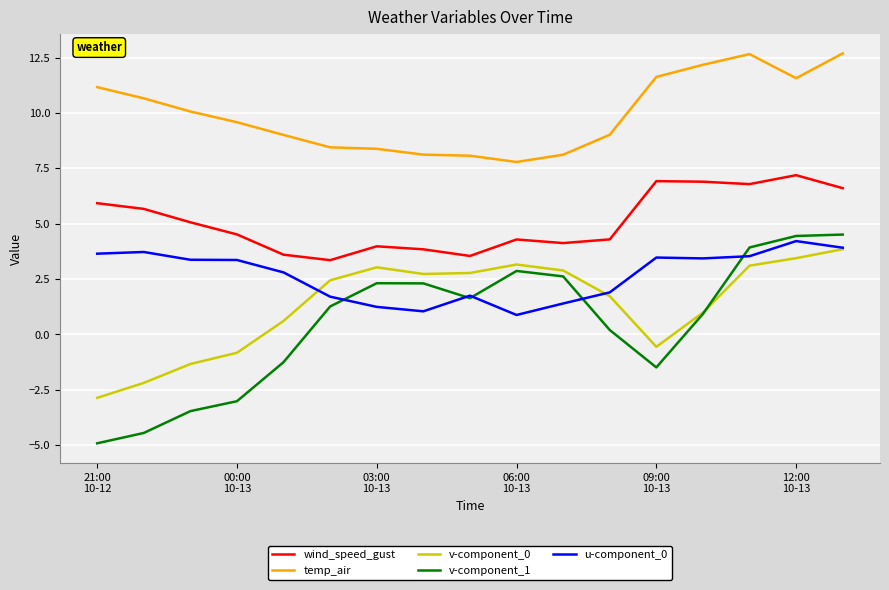

True or false: v-component_1 and temp_air intersect in this chart.

False